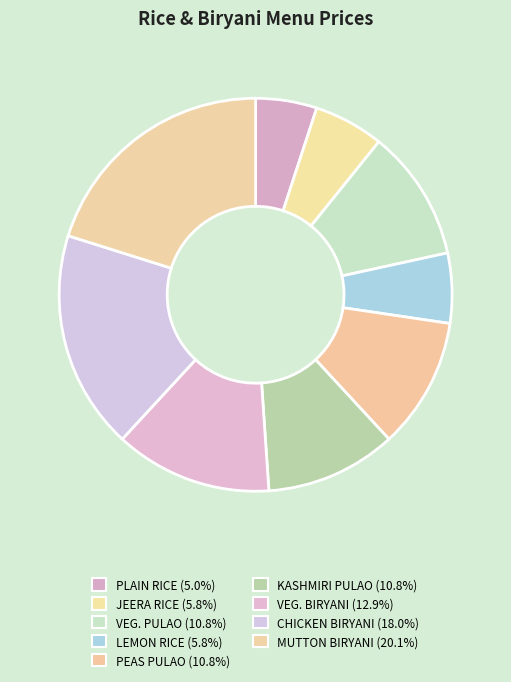

To the nearest percent, what percentage of the pie is LEMON RICE?

6%